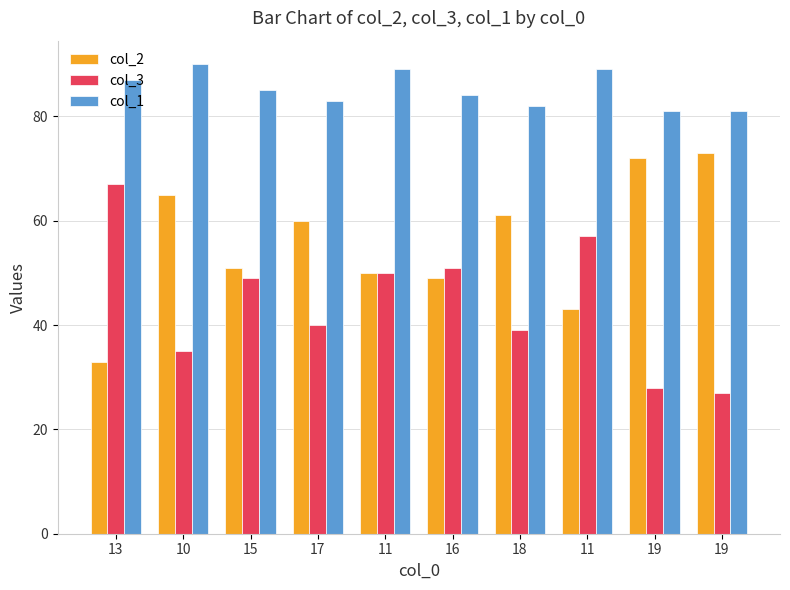

At which label does col_3 first exceed 49?

13